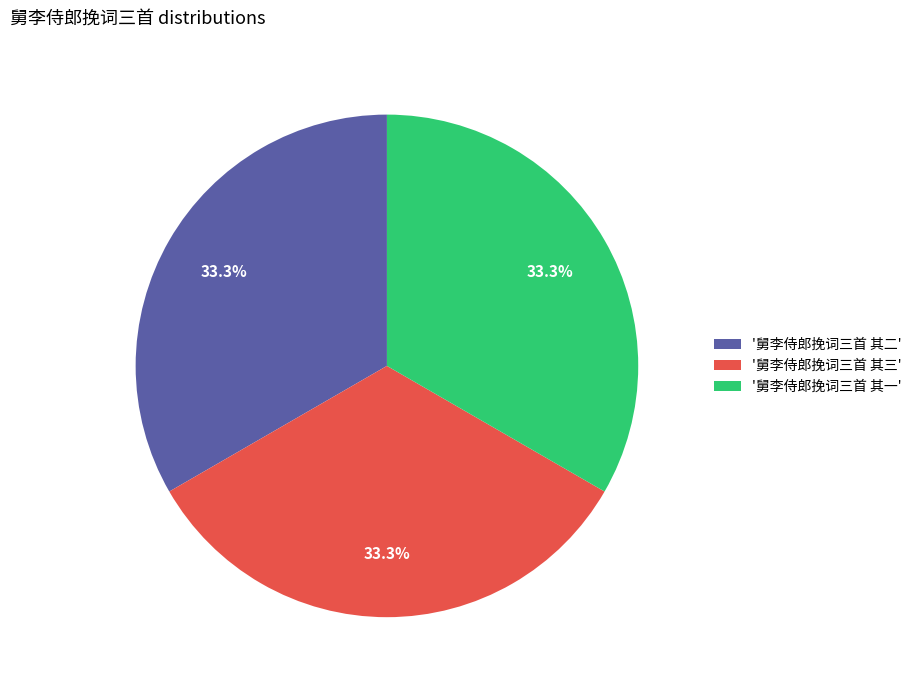

Combined, do '舅李侍郎挽词三首 其二' and '舅李侍郎挽词三首 其一' account for over 50%?

Yes